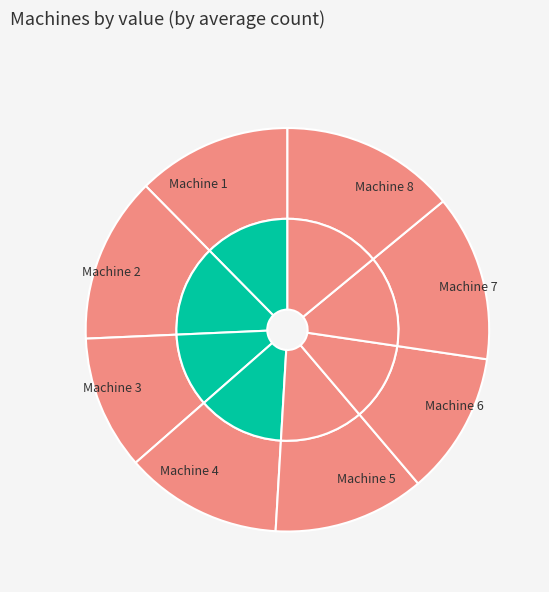

To the nearest percent, what is the combined percentage of Machine 8 and Machine 1?

26%